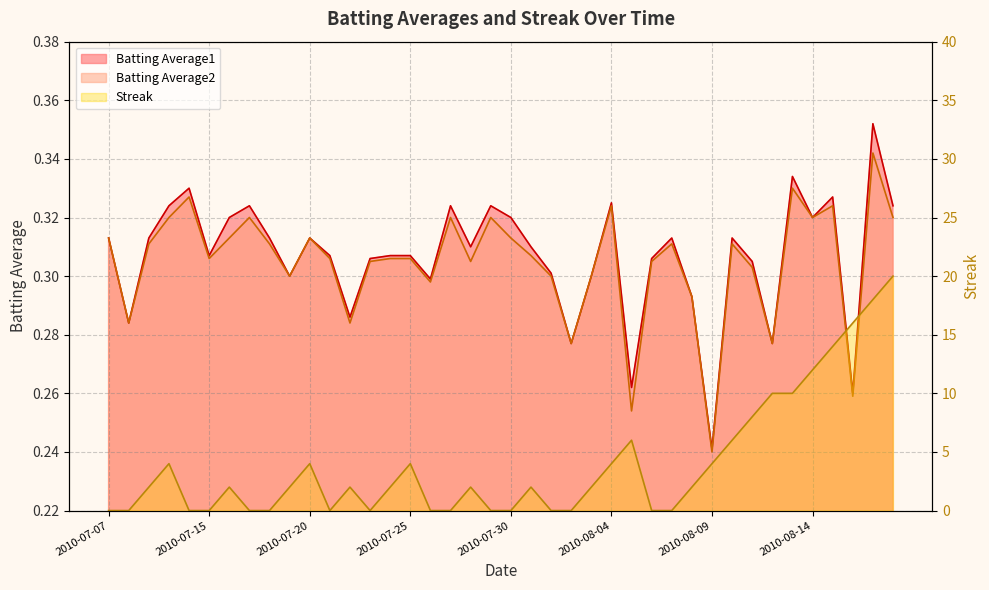

Reading left to right, extract all data points from this chart.

Batting Average1: 0.3	0.3	0.3	0.3	0.3	0.3	0.3	0.3	0.3	0.3	0.3	0.3	0.3	0.3	0.3	0.3	0.3	0.3	0.3	0.3	0.3	0.3	0.3	0.3	0.3	0.3	0.3	0.3	0.3	0.3	0.2	0.3	0.3	0.3	0.3	0.3	0.3	0.3	0.4	0.3
Batting Average2: 0.3	0.3	0.3	0.3	0.3	0.3	0.3	0.3	0.3	0.3	0.3	0.3	0.3	0.3	0.3	0.3	0.3	0.3	0.3	0.3	0.3	0.3	0.3	0.3	0.3	0.3	0.3	0.3	0.3	0.3	0.2	0.3	0.3	0.3	0.3	0.3	0.3	0.3	0.3	0.3
Streak: 0.0	0.0	2.0	4.0	0.0	0.0	2.0	0.0	0.0	2.0	4.0	0.0	2.0	0.0	2.0	4.0	0.0	0.0	2.0	0.0	0.0	2.0	0.0	0.0	2.0	4.0	6.0	0.0	0.0	2.0	4.0	6.0	8.0	10.0	10.0	12.0	14.0	16.0	18.0	20.0